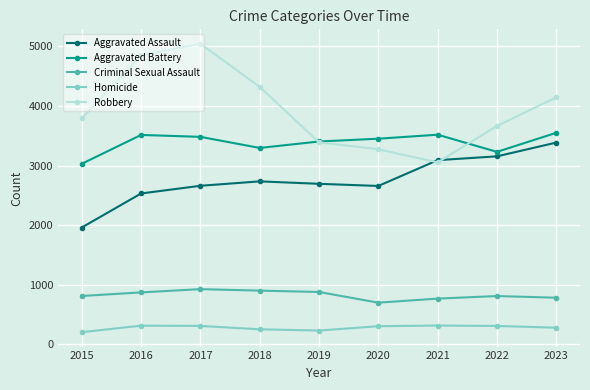

True or false: Aggravated Battery and Homicide cross at least once.

False